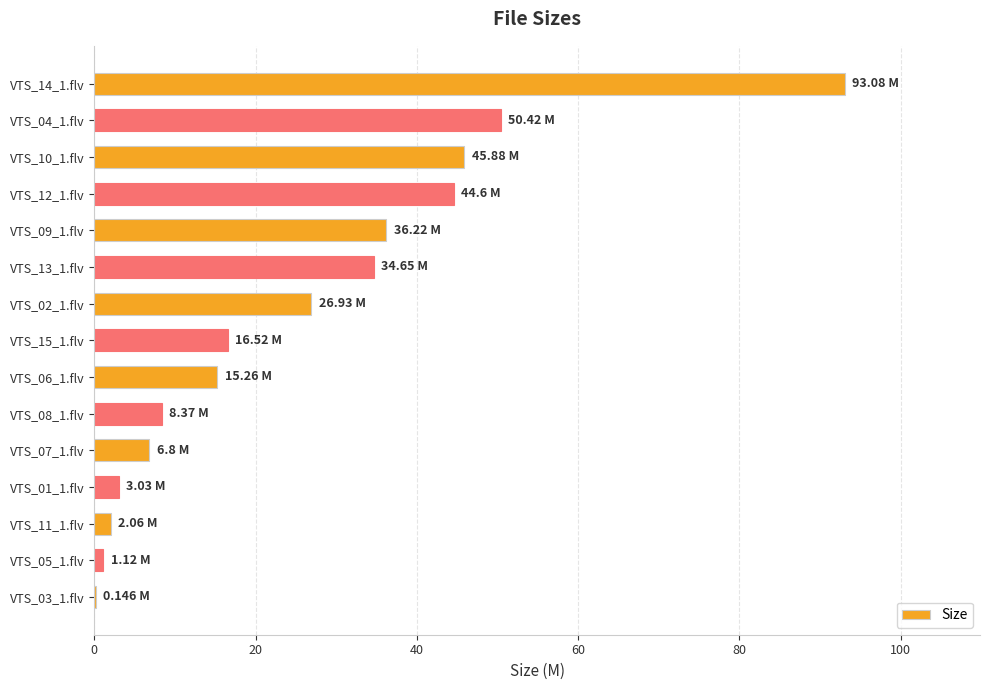

What is the sum of all values?

385.1